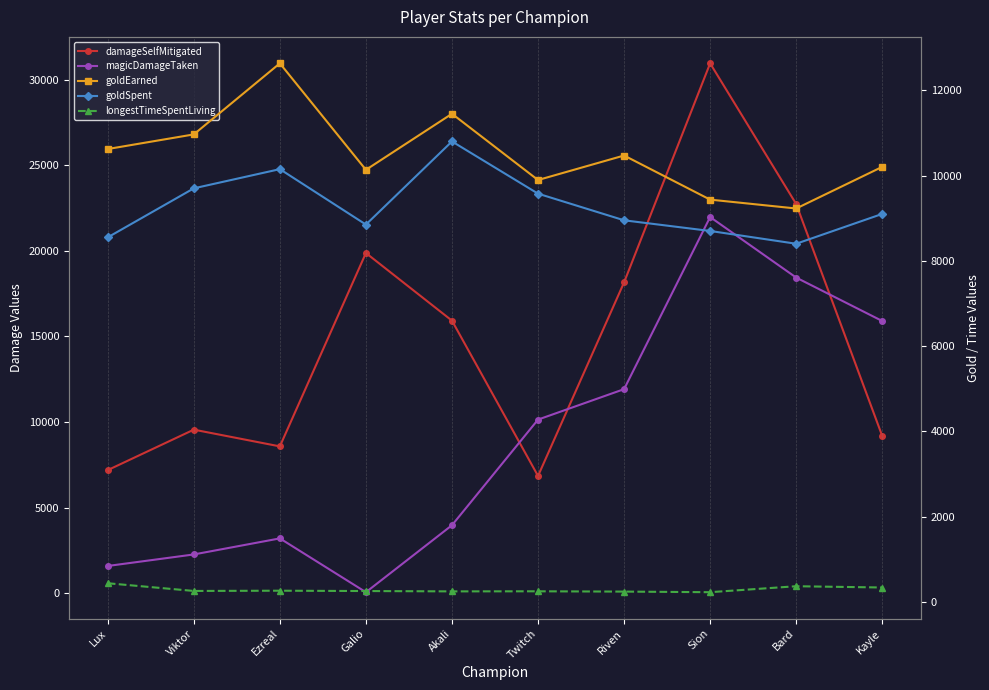

The longestTimeSpentLiving series shows 366 at Twitch. True or false?

False